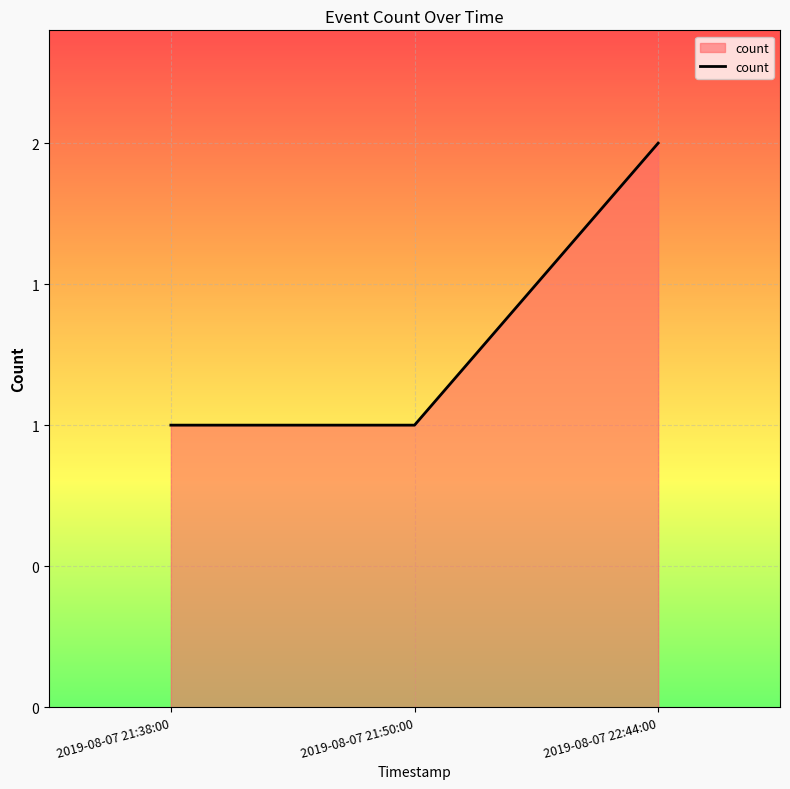

Which label corresponds to the smallest value in the chart?

2019-08-07 21:38:00